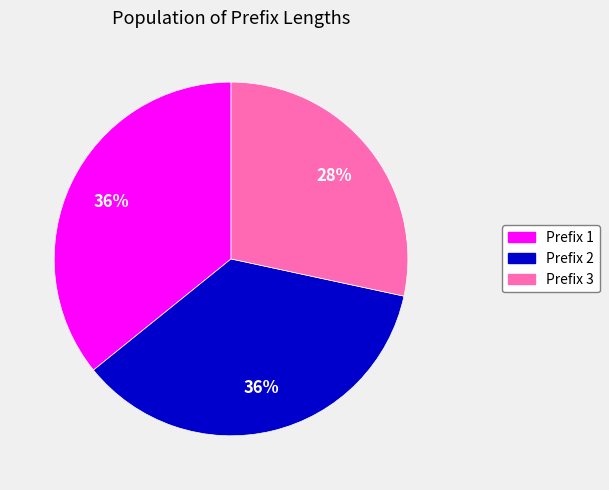

Which slice is the smallest?

Prefix 3